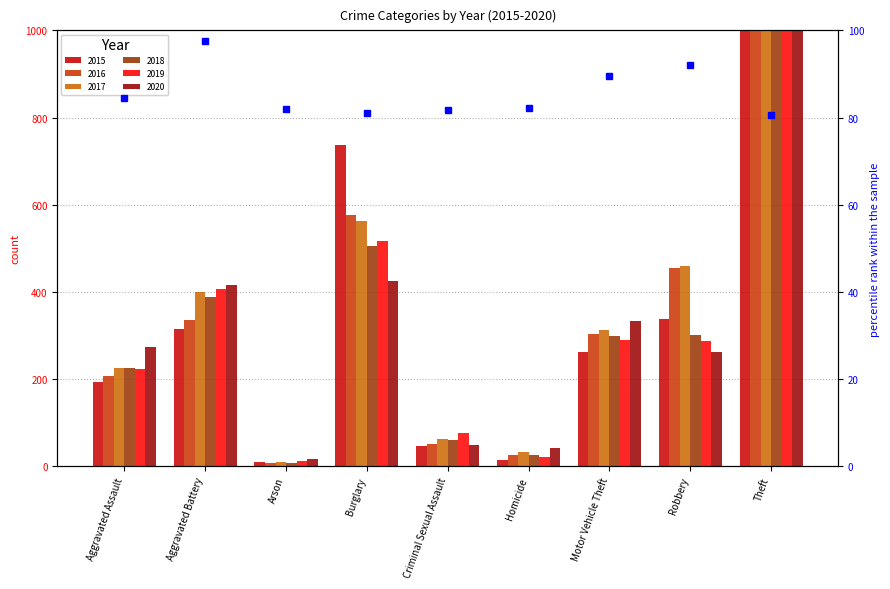

Which series has the widest spread of values?

2015